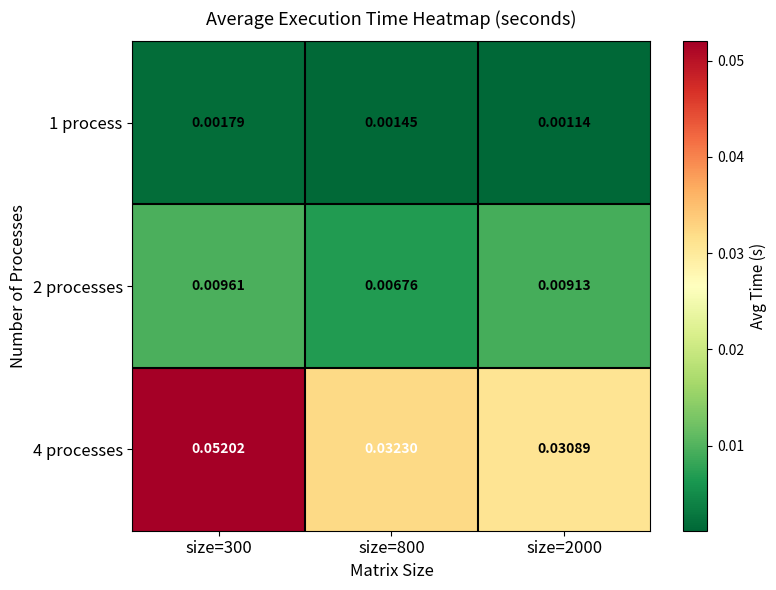

Is the value of 4 processes at size=300 greater than the value of 1 process at size=300?

Yes